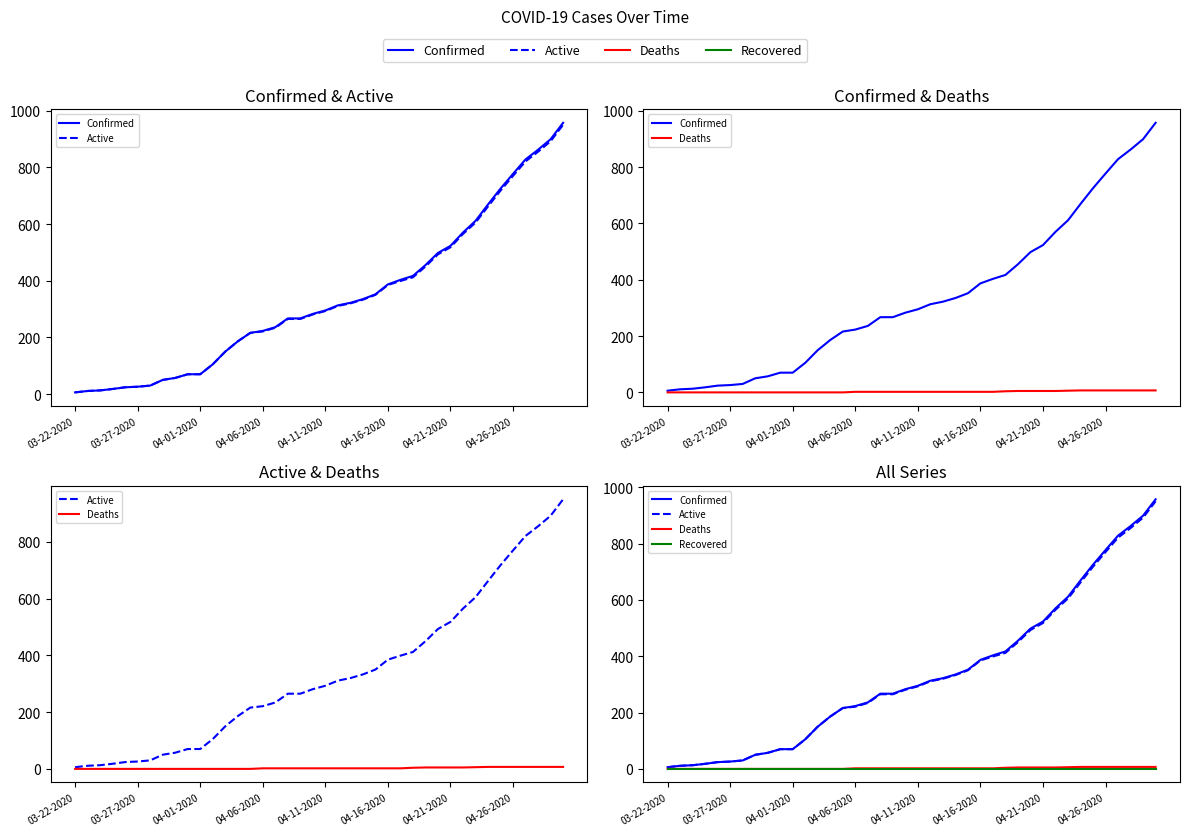

What is the label of the 1st point from the left?

03-22-2020